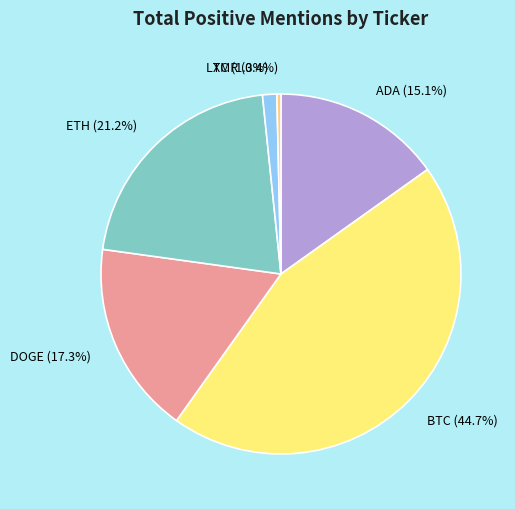

To the nearest percent, what is the difference between the largest and smallest slice percentages?

44%